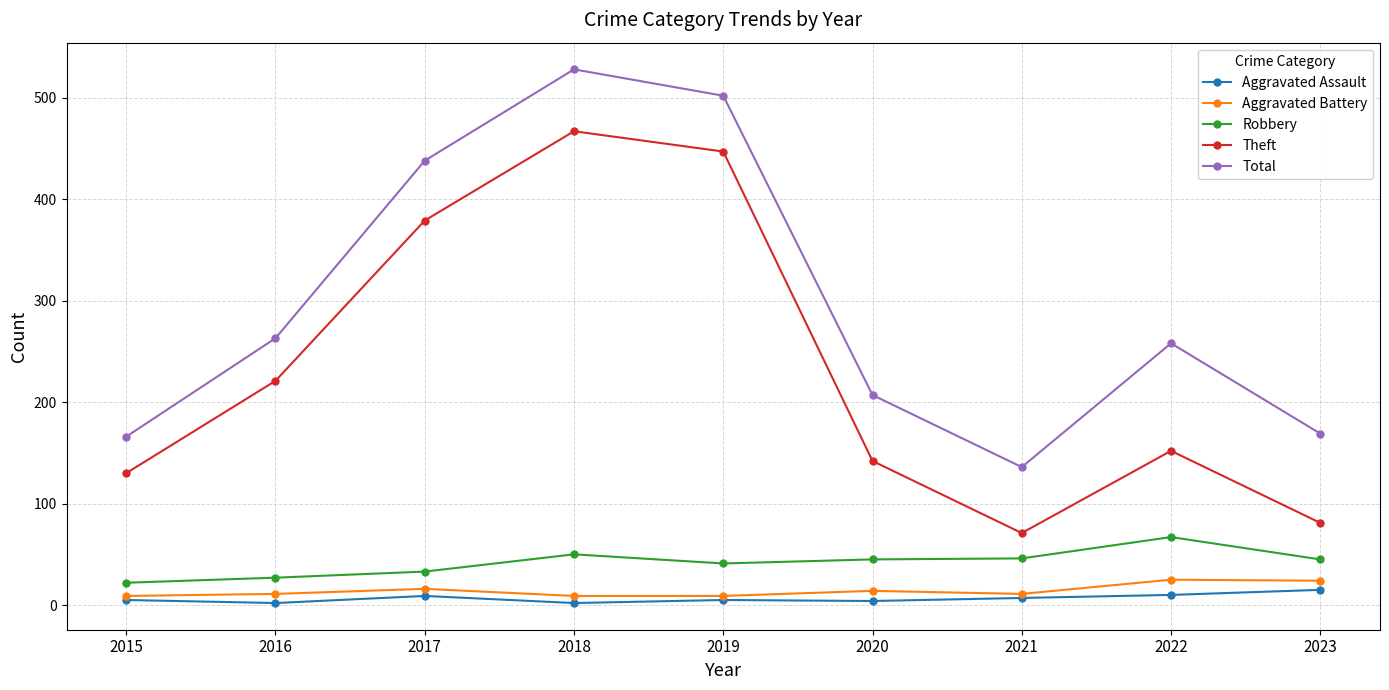

What are all the series names shown in the legend?

Aggravated Assault, Aggravated Battery, Robbery, Theft, Total